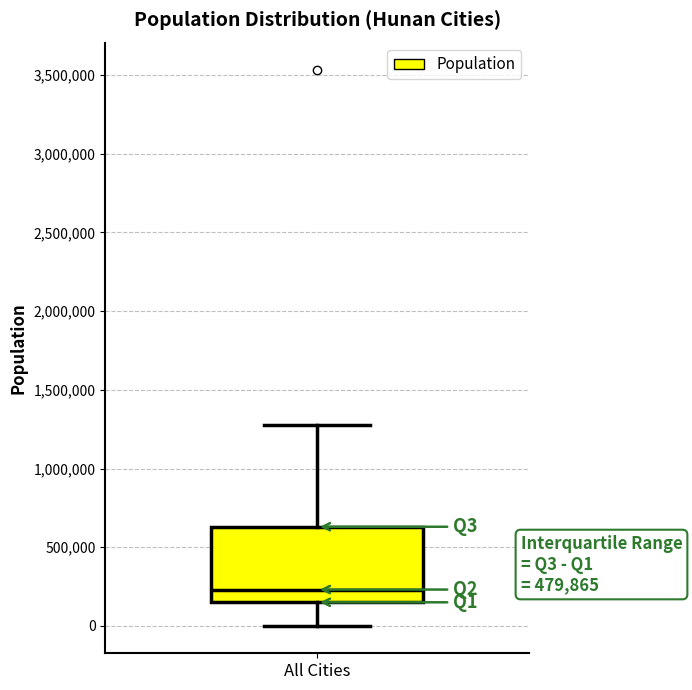

Transcribe this box plot: give where the median line is, the range the box spans, and where the two whiskers end, as read against the y-axis. The values are not printed on the chart, so give them approximately, as read against the axis.

median 250000, box 150000 to 650000, whiskers 0 to 1300000